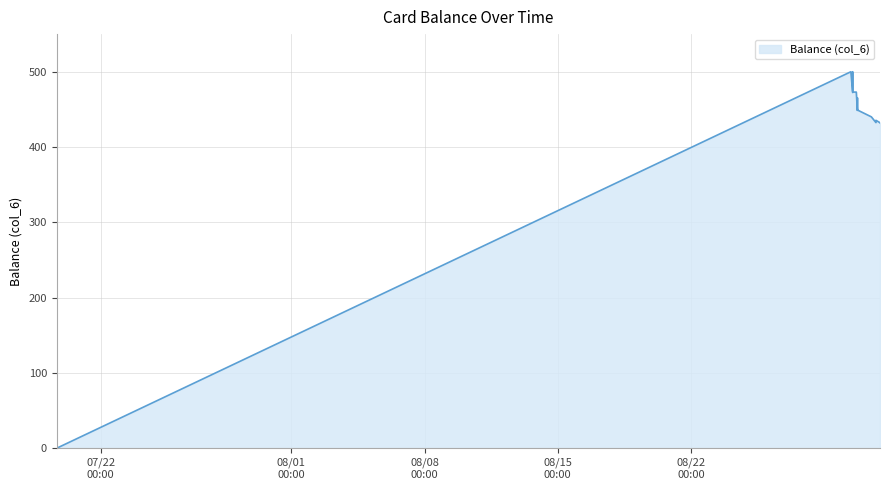

What is the difference between the maximum and minimum values?

500.0